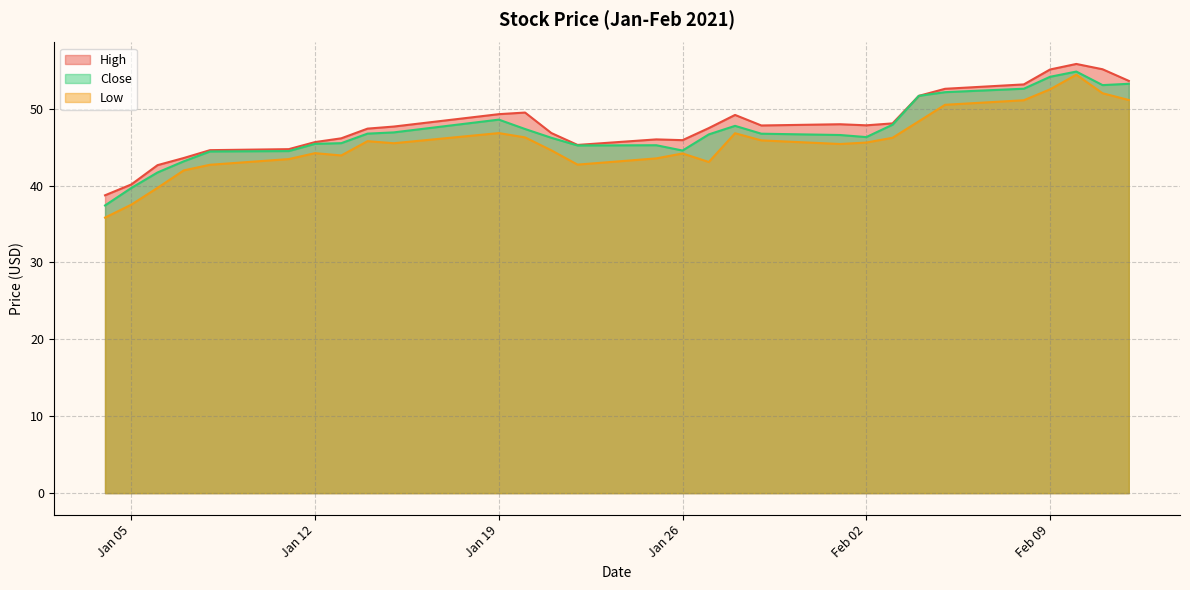

How many categories are shown in the chart?

29